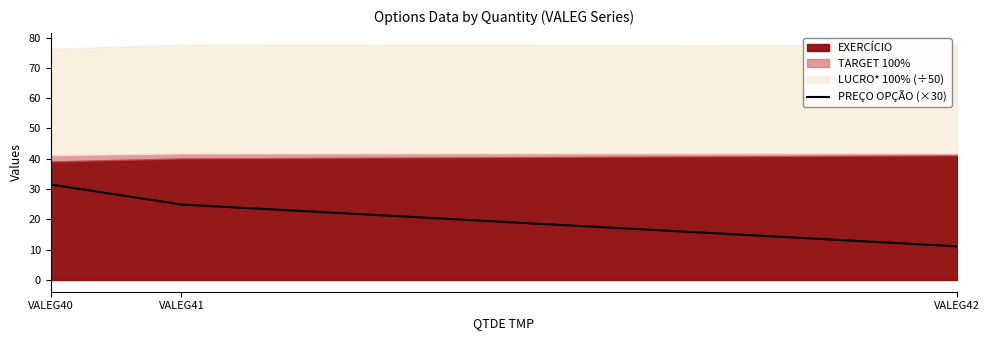

Which label corresponds to the largest value in the chart?

VALEG40